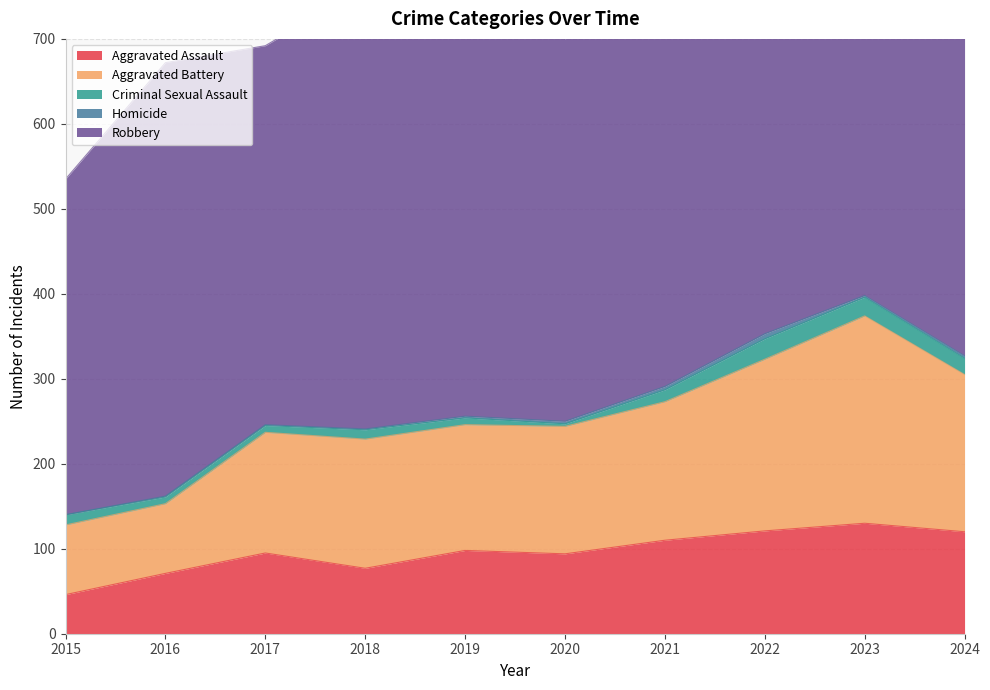

What is the difference between the second highest and minimum values in the Criminal Sexual Assault series?

19